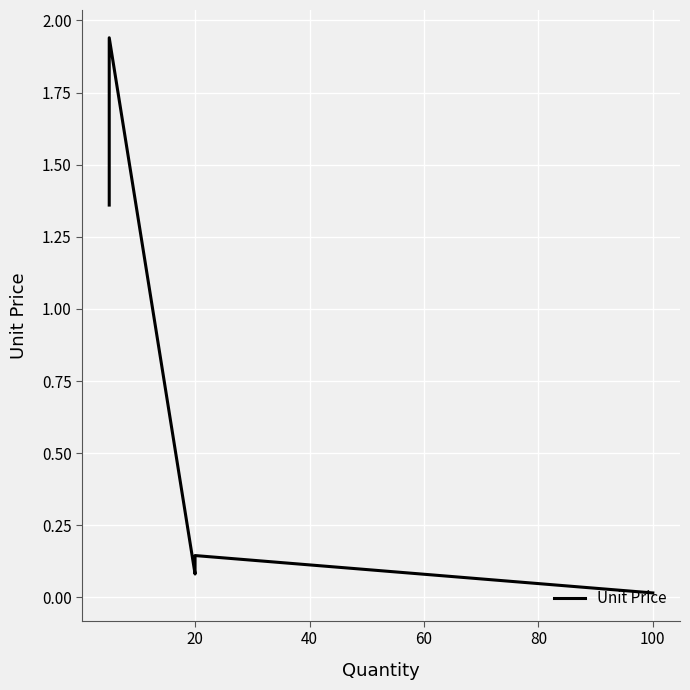

The chart shows a value of 0.1 at 20. True or false?

False